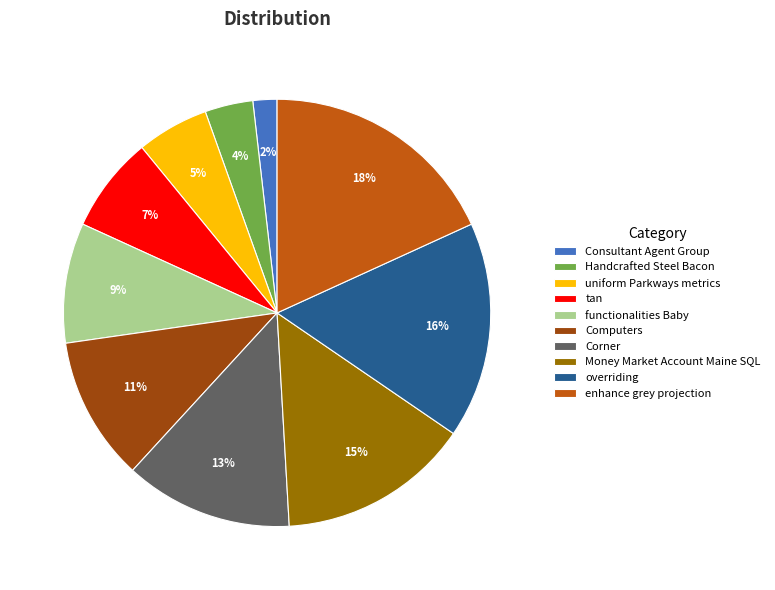

Approximately how many times larger is the value at overriding compared to enhance grey projection?

0.9